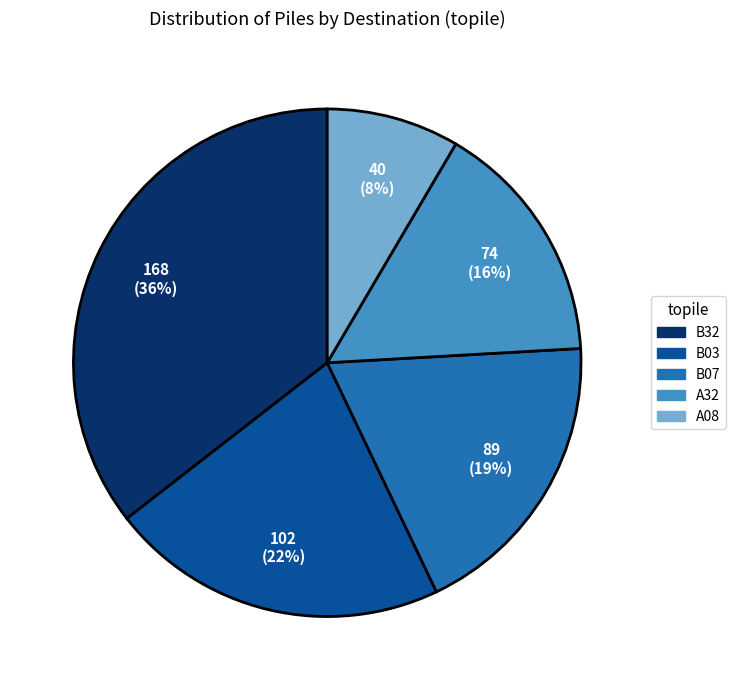

How many segments does this pie chart have?

5